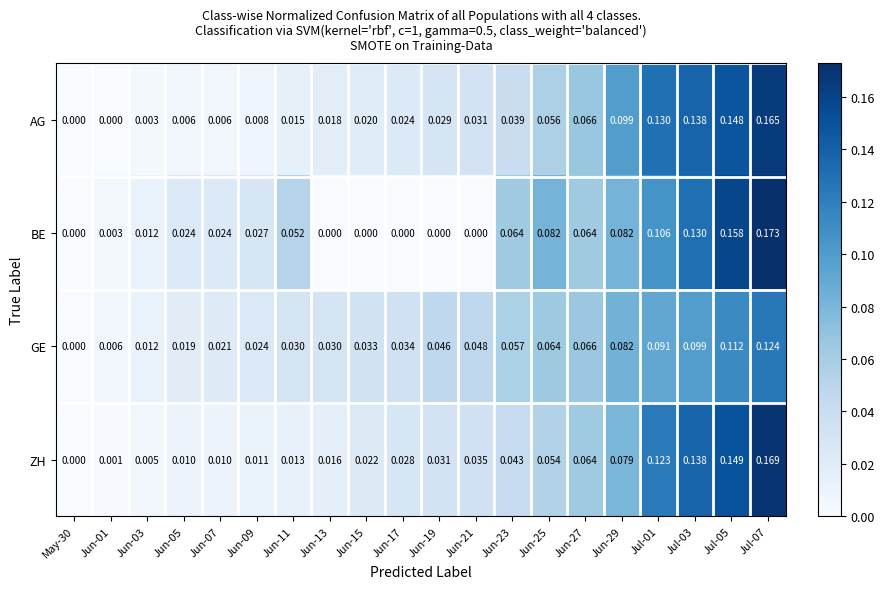

Is the value of ZH at Jul-05 greater than the value of AG at Jul-01?

Yes